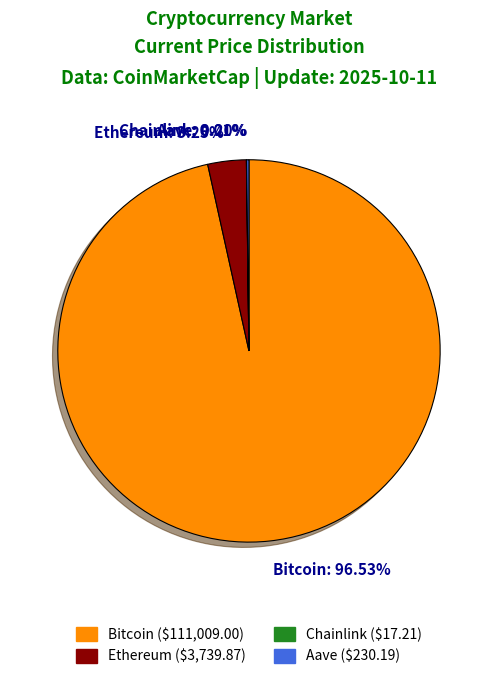

Is Bitcoin the majority of the pie?

Yes